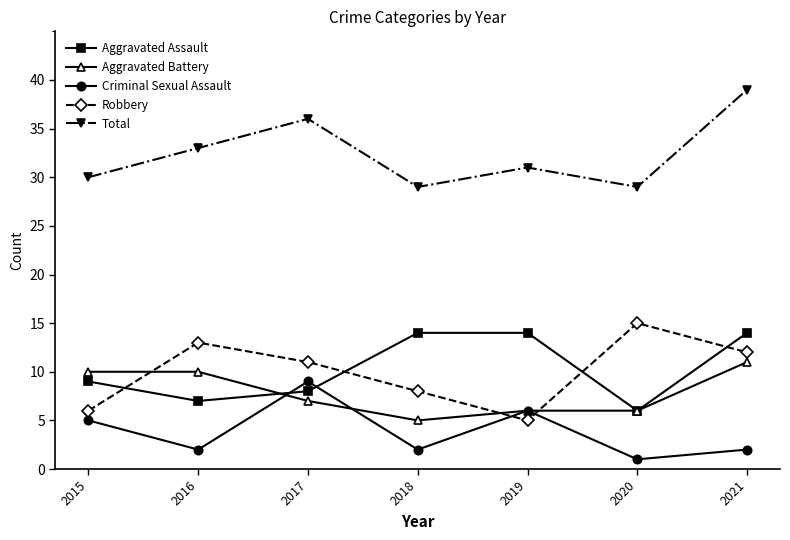

What are all the series names shown in the legend?

Aggravated Assault, Aggravated Battery, Criminal Sexual Assault, Robbery, Total